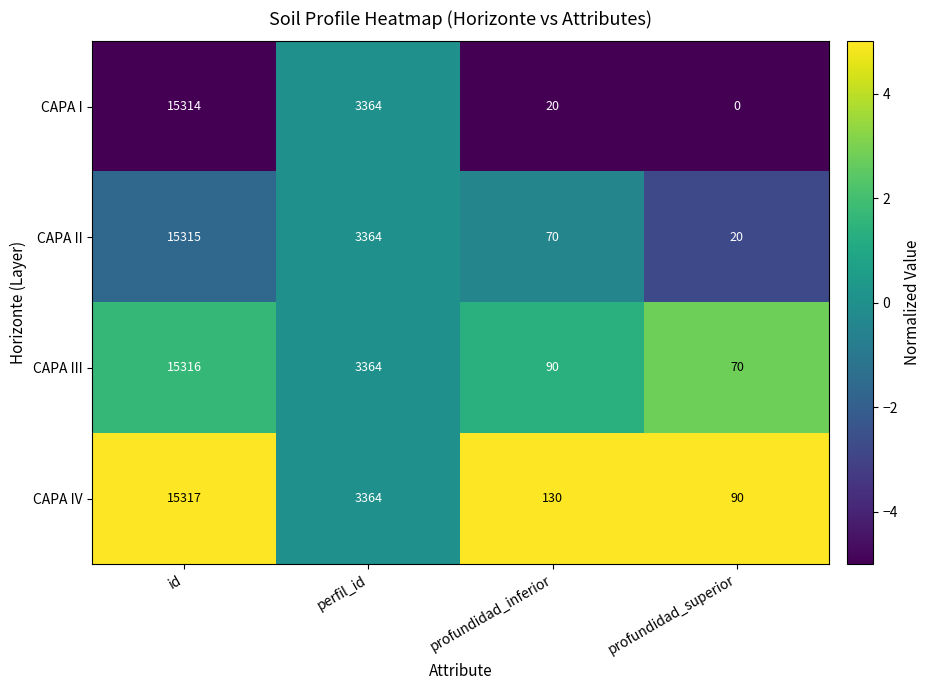

What is the sum of the CAPA IV values at profundidad_inferior and perfil_id?

3494